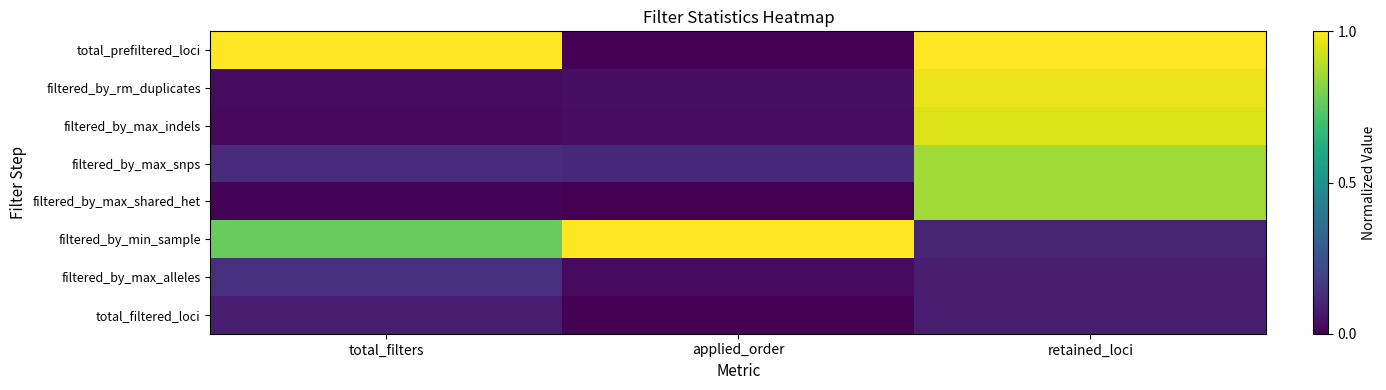

Rank the series by their maximum value, from highest to lowest.

total_prefiltered_loci, filtered_by_min_sample, filtered_by_rm_duplicates, filtered_by_max_indels, filtered_by_max_snps, filtered_by_max_shared_het, filtered_by_max_alleles, total_filtered_loci